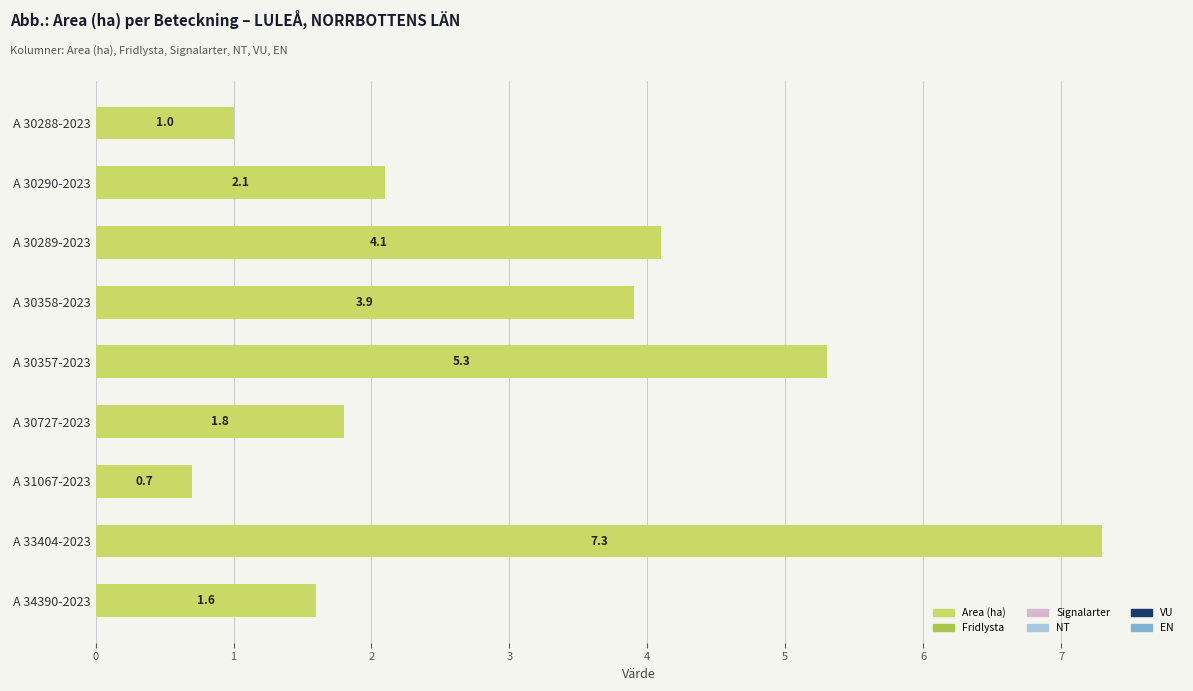

True or false: the data shows 7.3 at A 33404-2023.

True